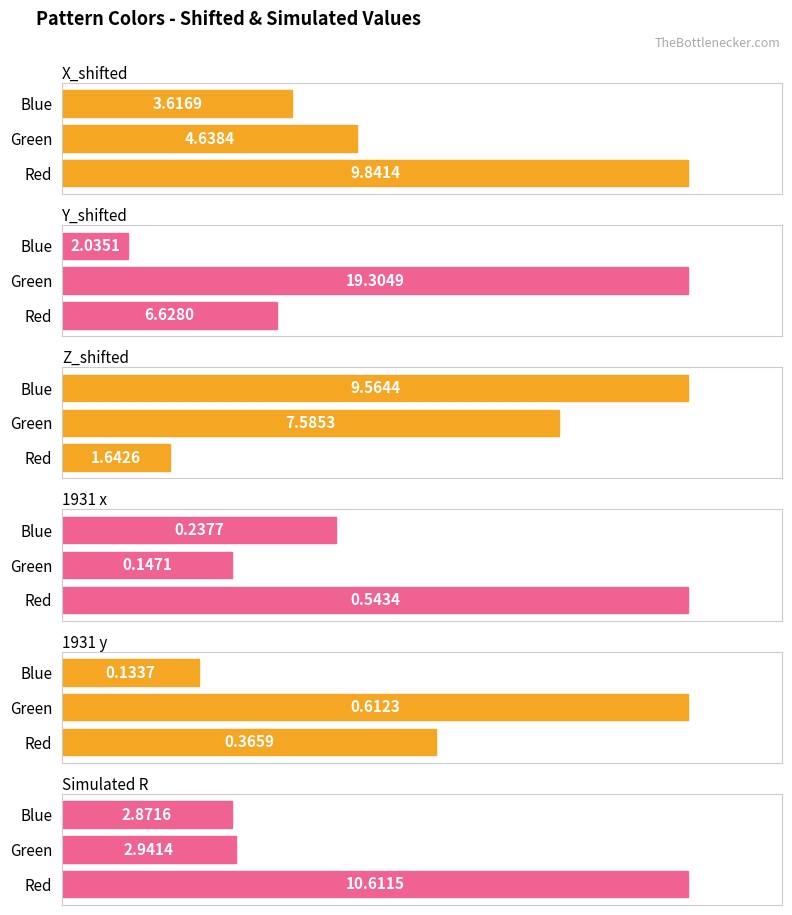

Rank the categories by Simulated R value from highest to lowest.

Red, Green, Blue